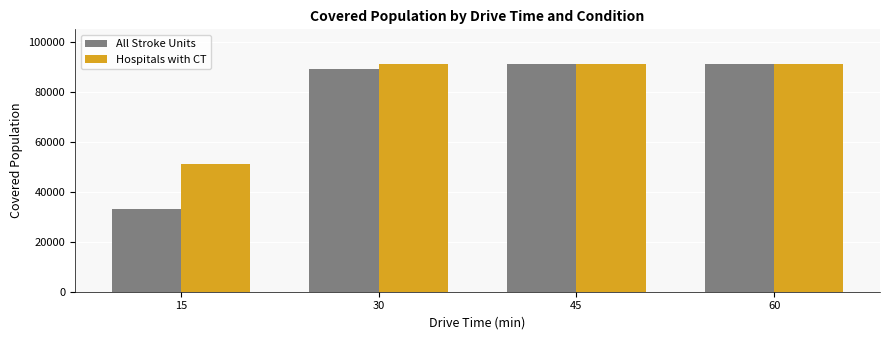

The All Stroke Units series shows 91429 at 45. True or false?

True